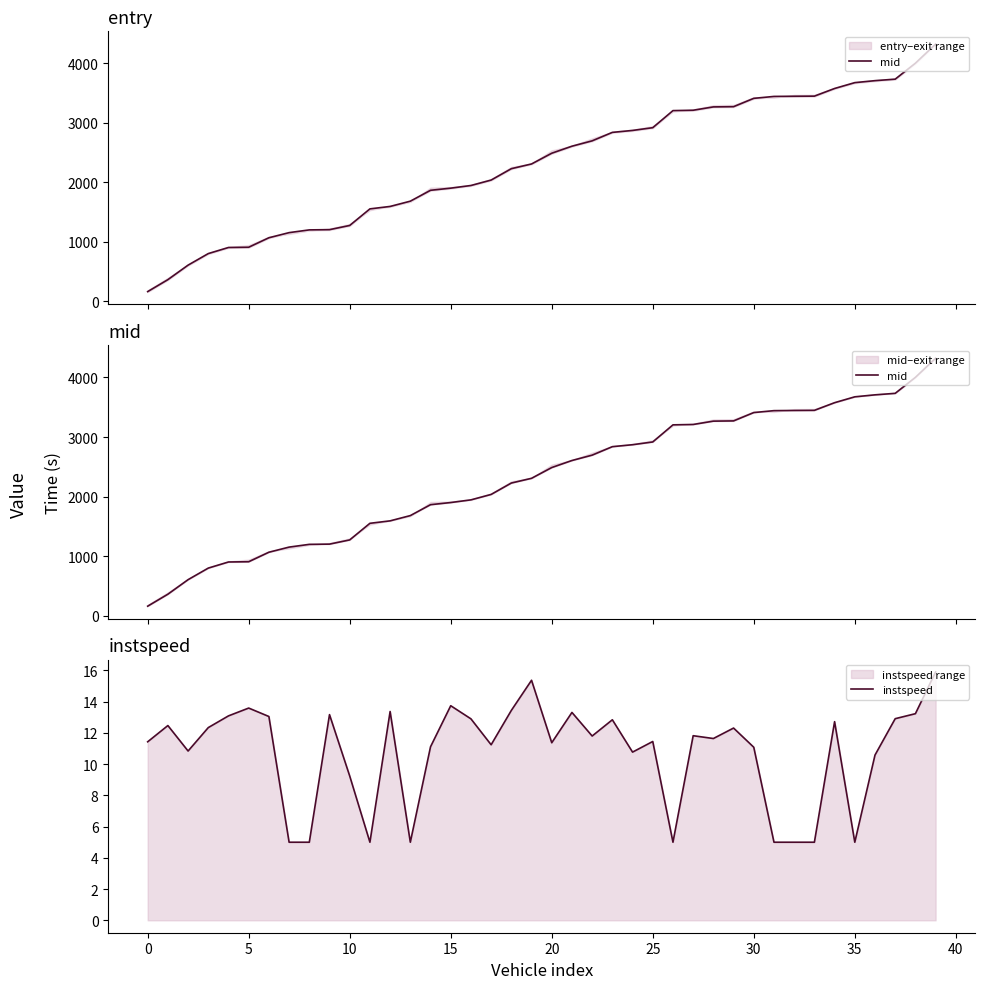

What is the maximum value for instspeed?

15.9